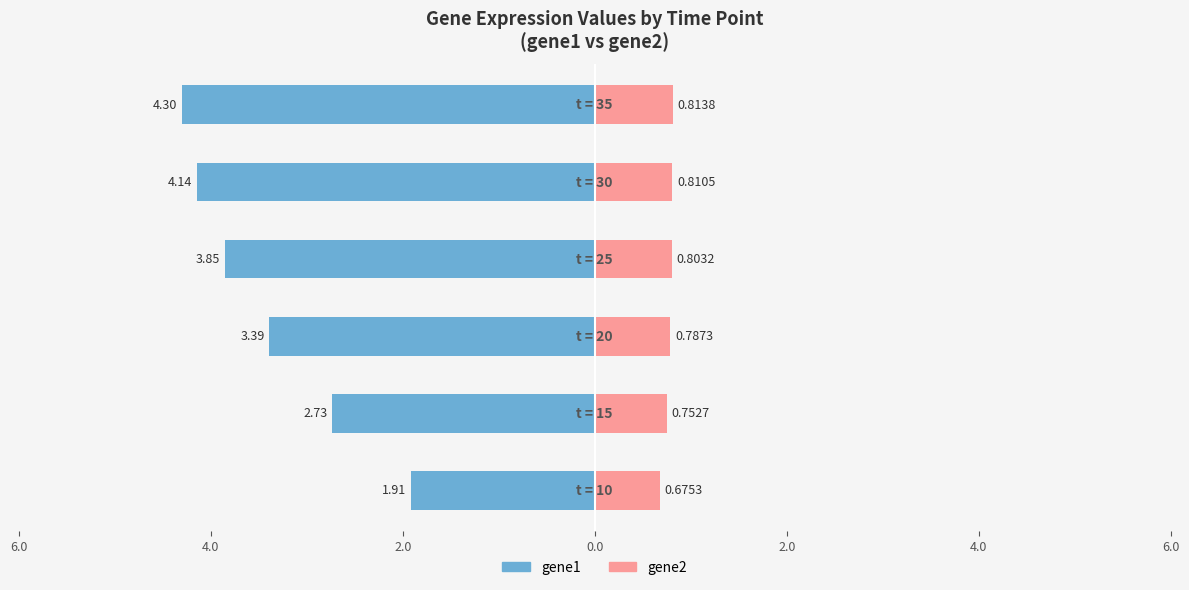

Reading right to left, extract all data points from this chart.

gene1: -4.3	-4.1	-3.9	-3.4	-2.7	-1.9
gene2: 0.8	0.8	0.8	0.8	0.8	0.7